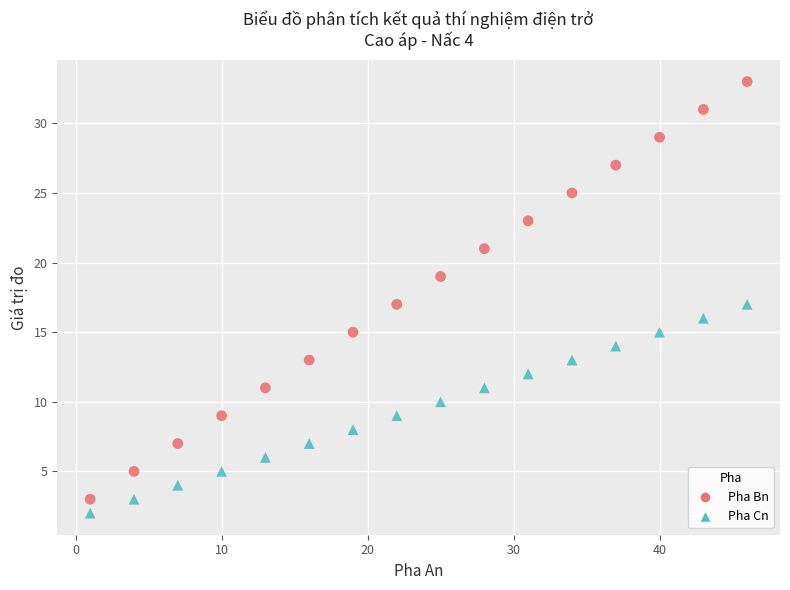

Which series has the largest Y range (max minus min)?

Pha Bn